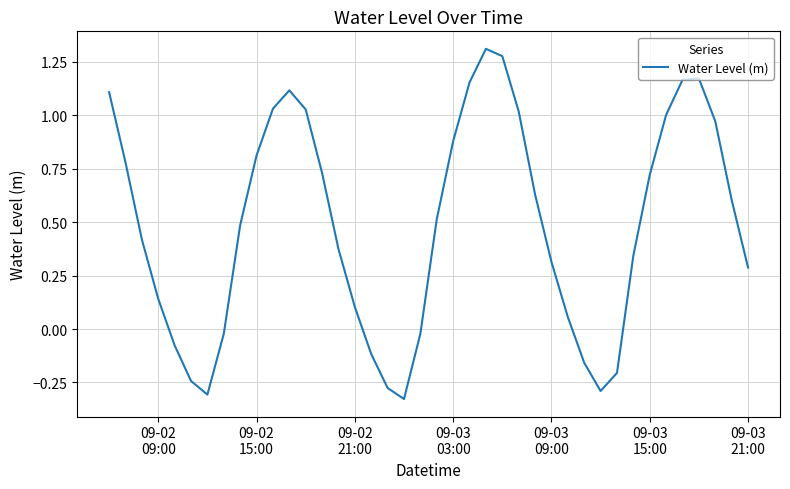

What is the difference between the maximum and minimum values?

1.6